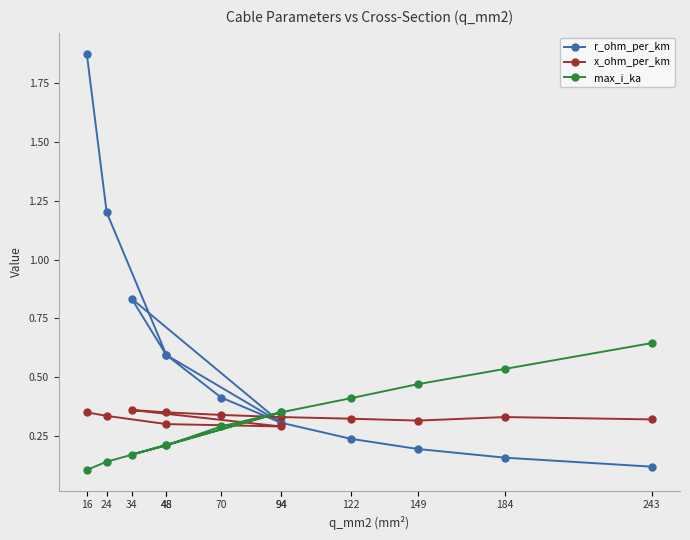

What is the value of the x_ohm_per_km point at the 3rd from the left?

0.3